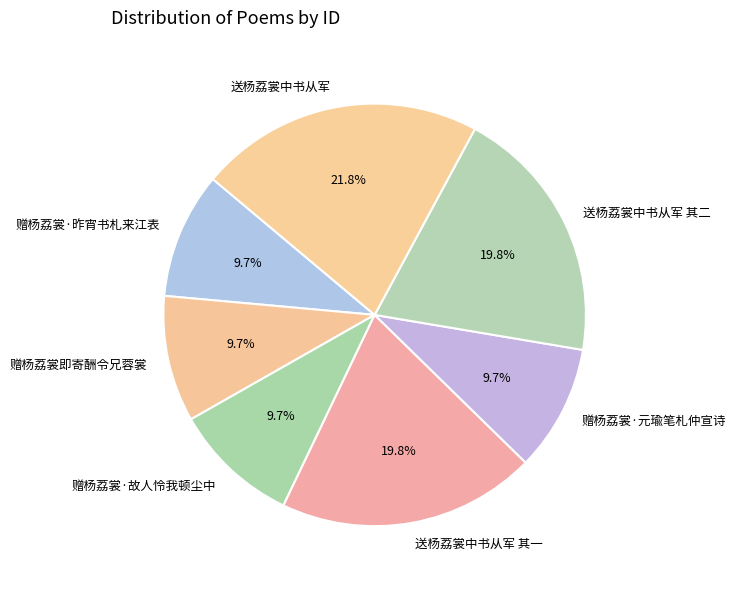

To the nearest percent, what percentage of the pie is 送杨荔裳中书从军 其一?

20%